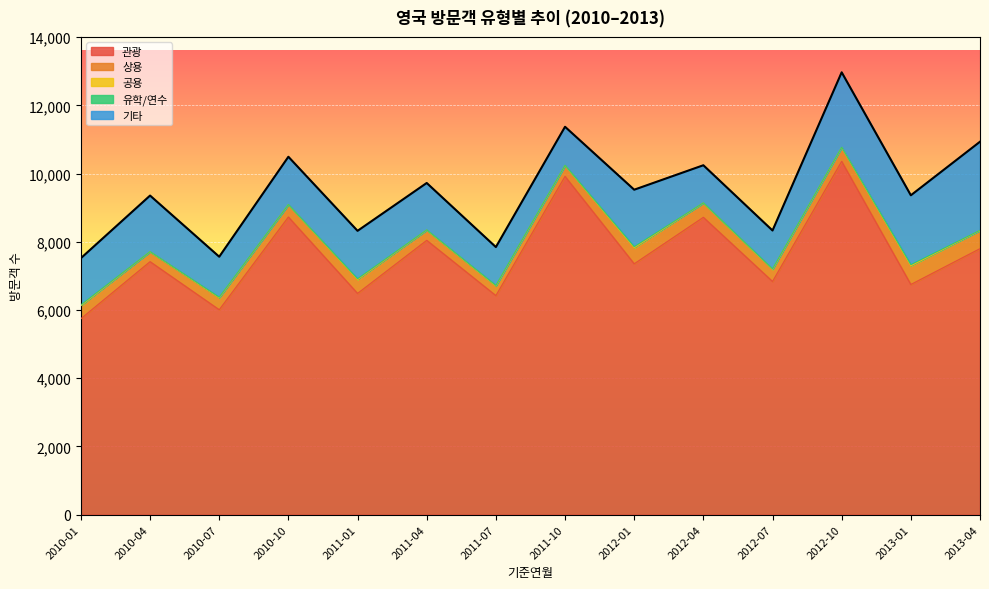

Where is 상용 nearest to the value 416?

2012-04